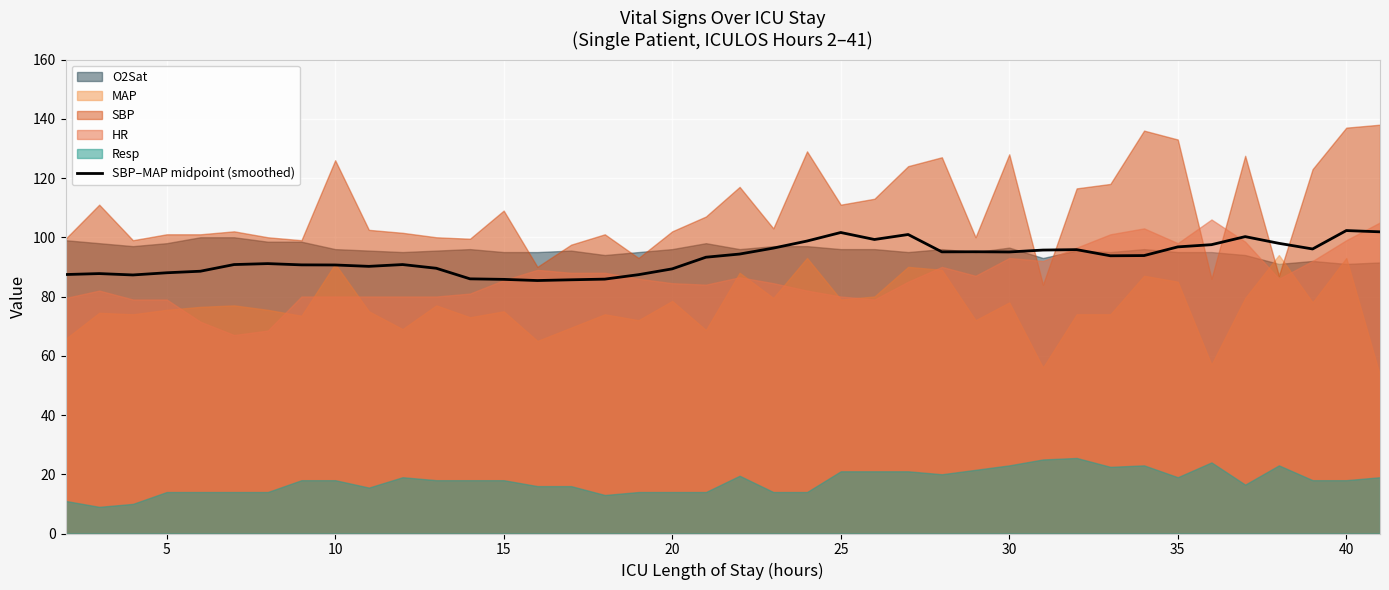

The SBP–MAP midpoint (smoothed) series shows 90.6 at 10. True or false?

True